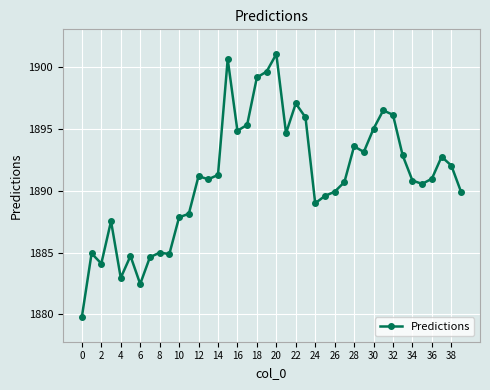

What is the difference between the maximum and minimum values?

21.2